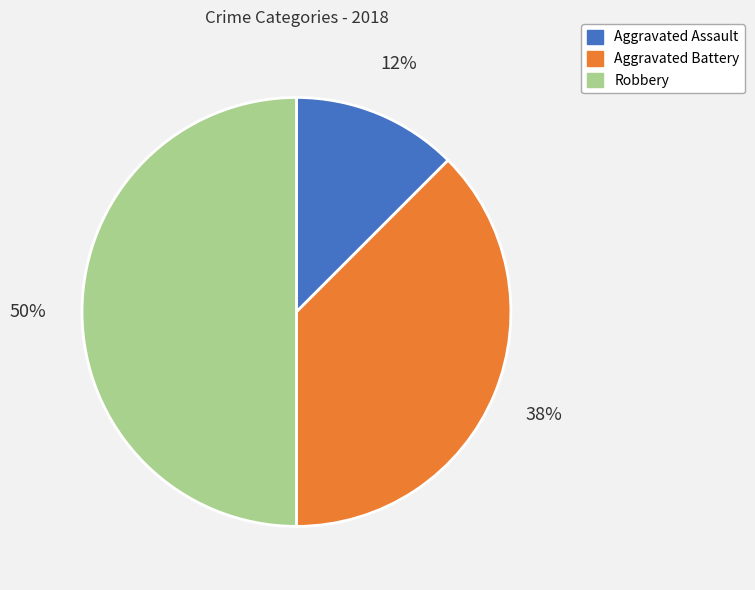

Does Aggravated Assault account for over 50% of the chart?

No